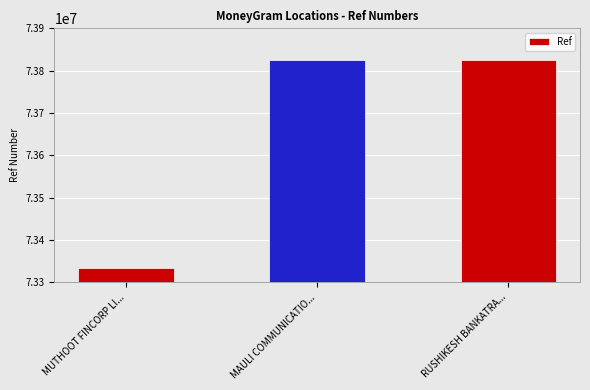

The chart shows a value of 73333380 at MUTHOOT FINCORP LI.... True or false?

True